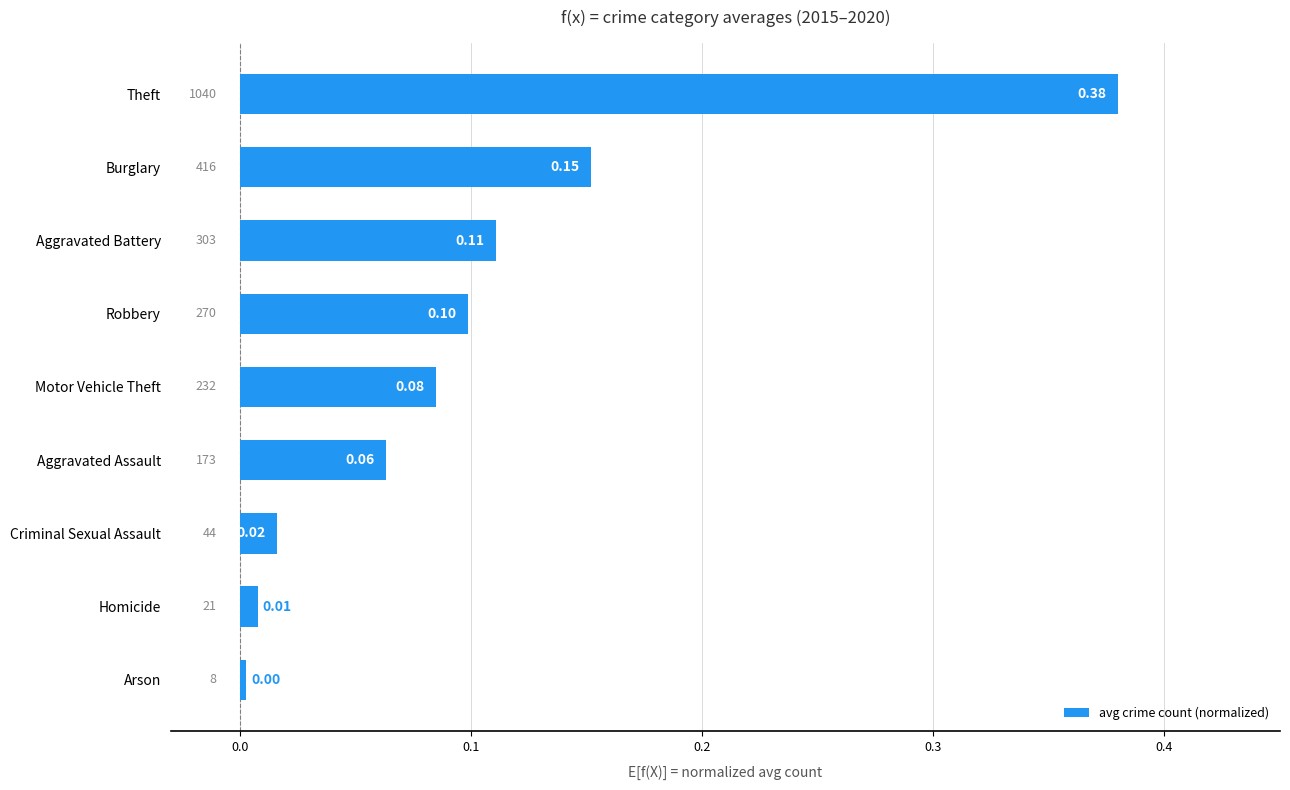

Does the chart contain any negative values?

No